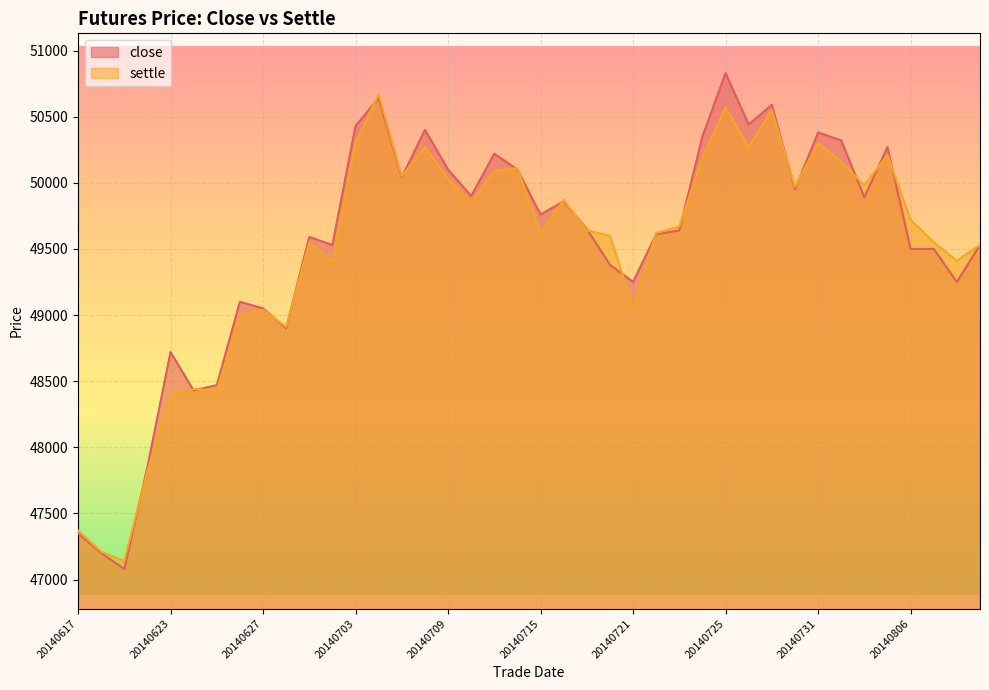

Read the settle value at 20140620, to the nearest 10.

47820